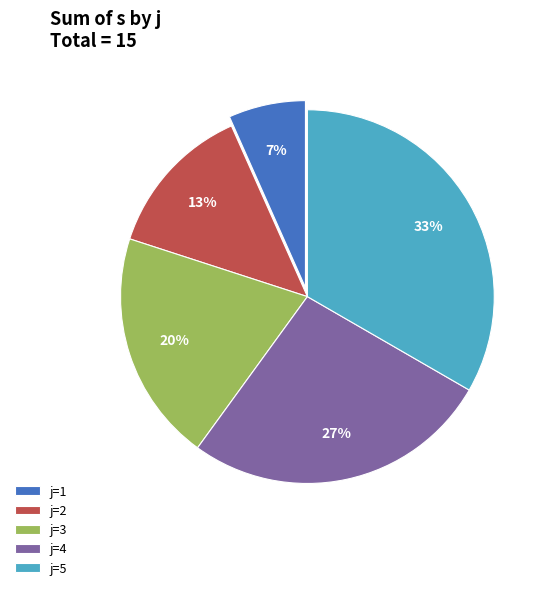

How many segments does this pie chart have?

5